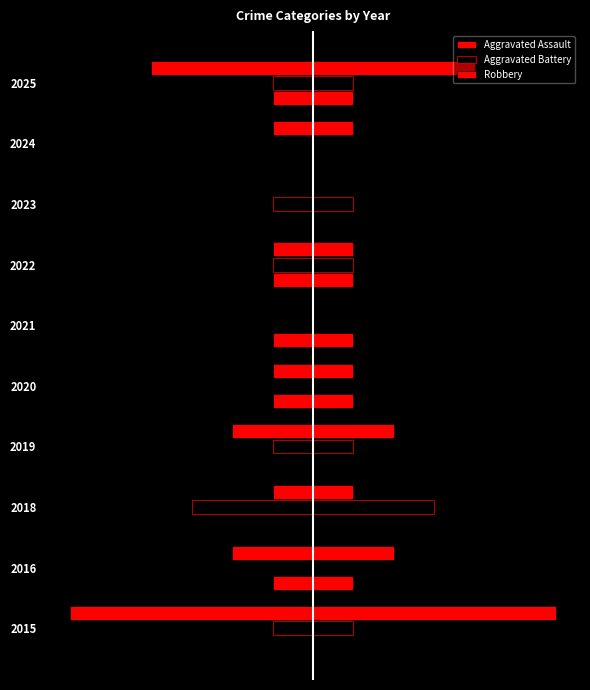

Count the Aggravated Assault values in the range -1 to 0.

10